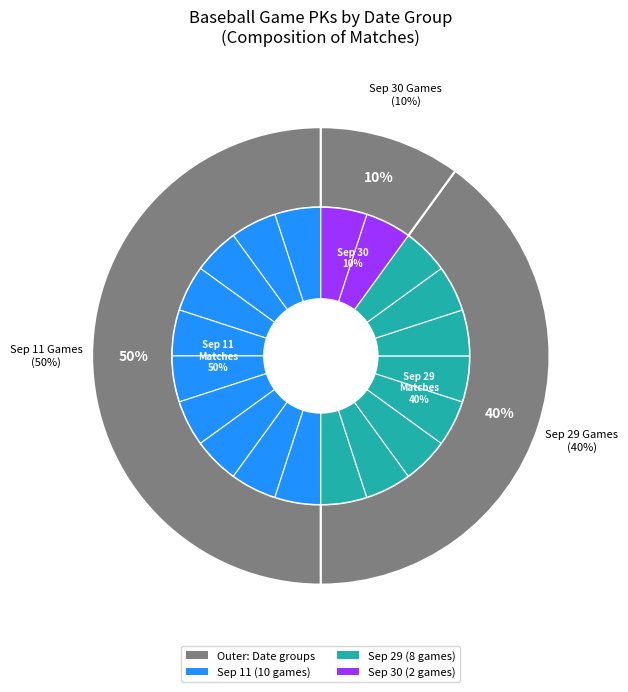

Count the number of slices in the pie.

20